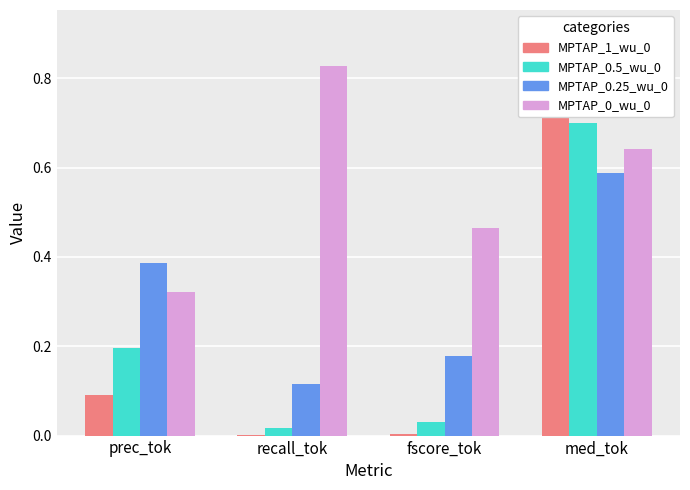

What is the label of the 4th bar from the right?

prec_tok